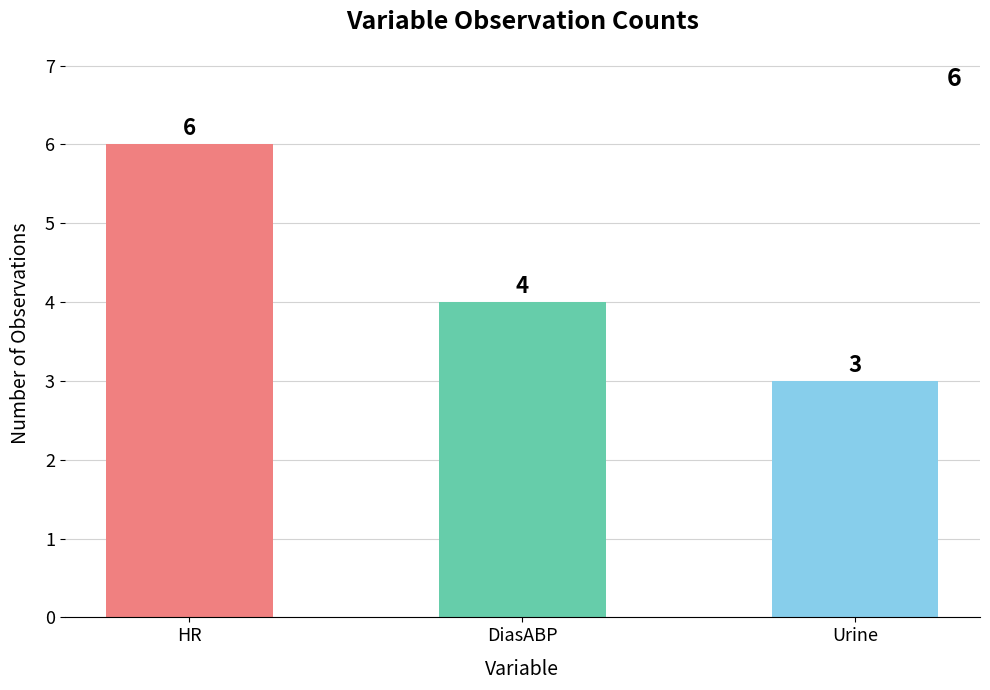

Reading right to left, extract all data points from this chart.

3	4	6